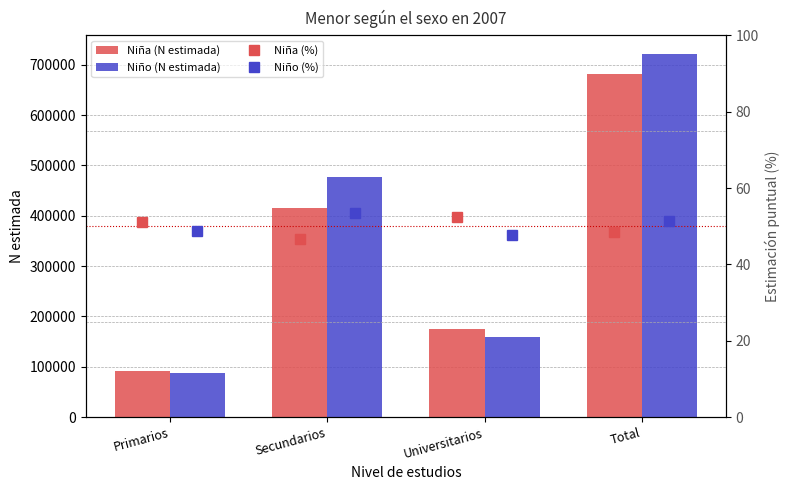

How many data points does each series have?

4